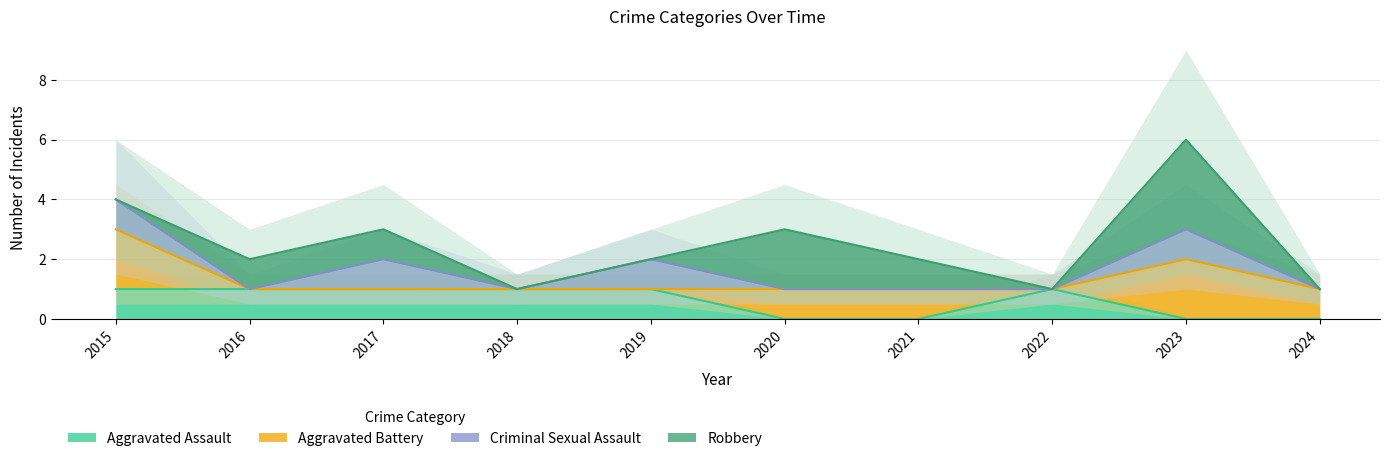

Where is Aggravated Battery nearest to the value 1?

2020